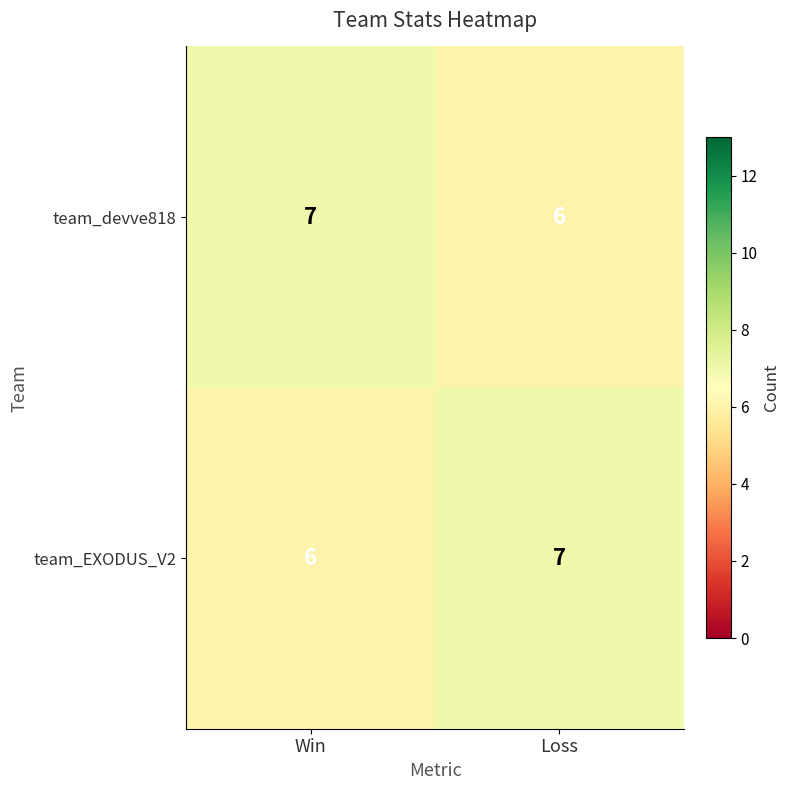

At how many categories does at least one series exceed 6?

2